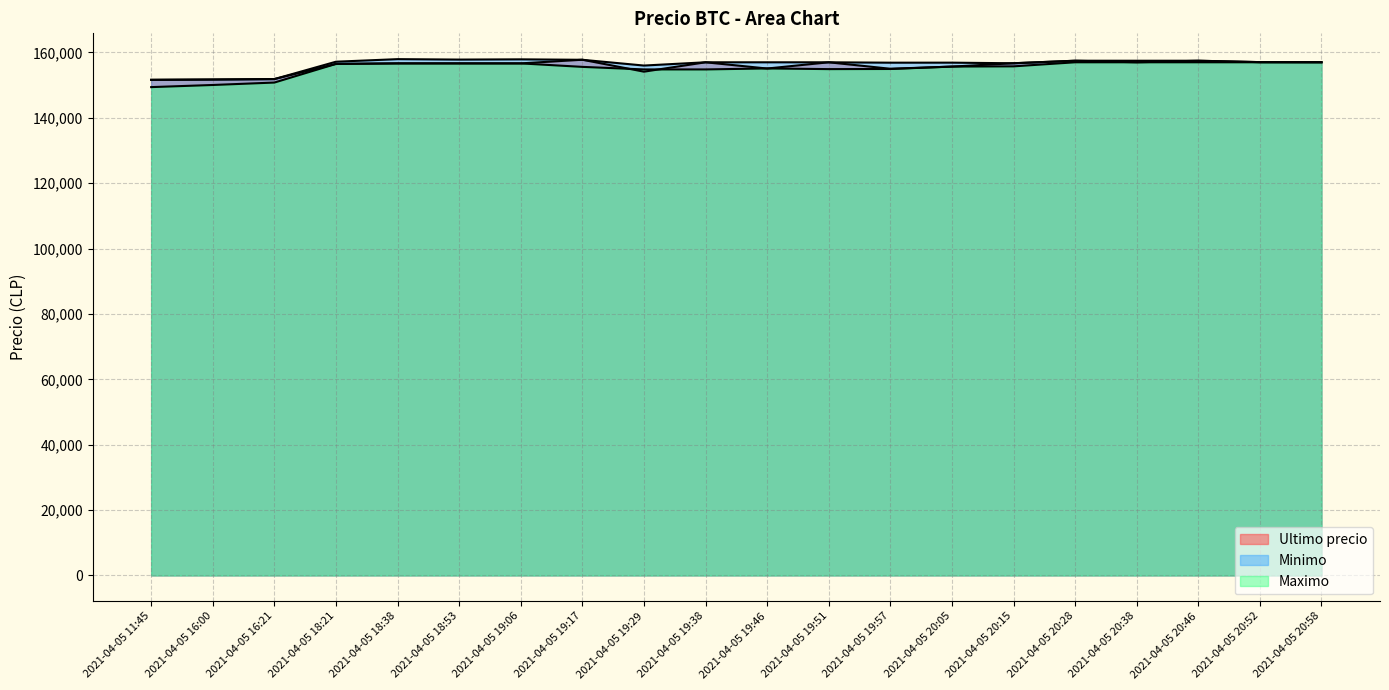

The value of Minimo at 2021-04-05 20:46 is 157474. True or false?

True